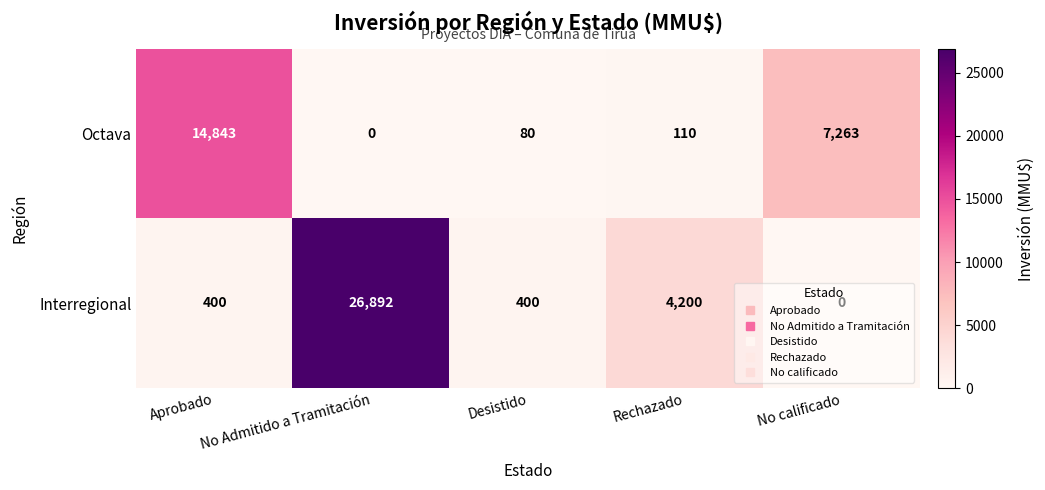

Which category has the highest value across all series?

No Admitido a Tramitación